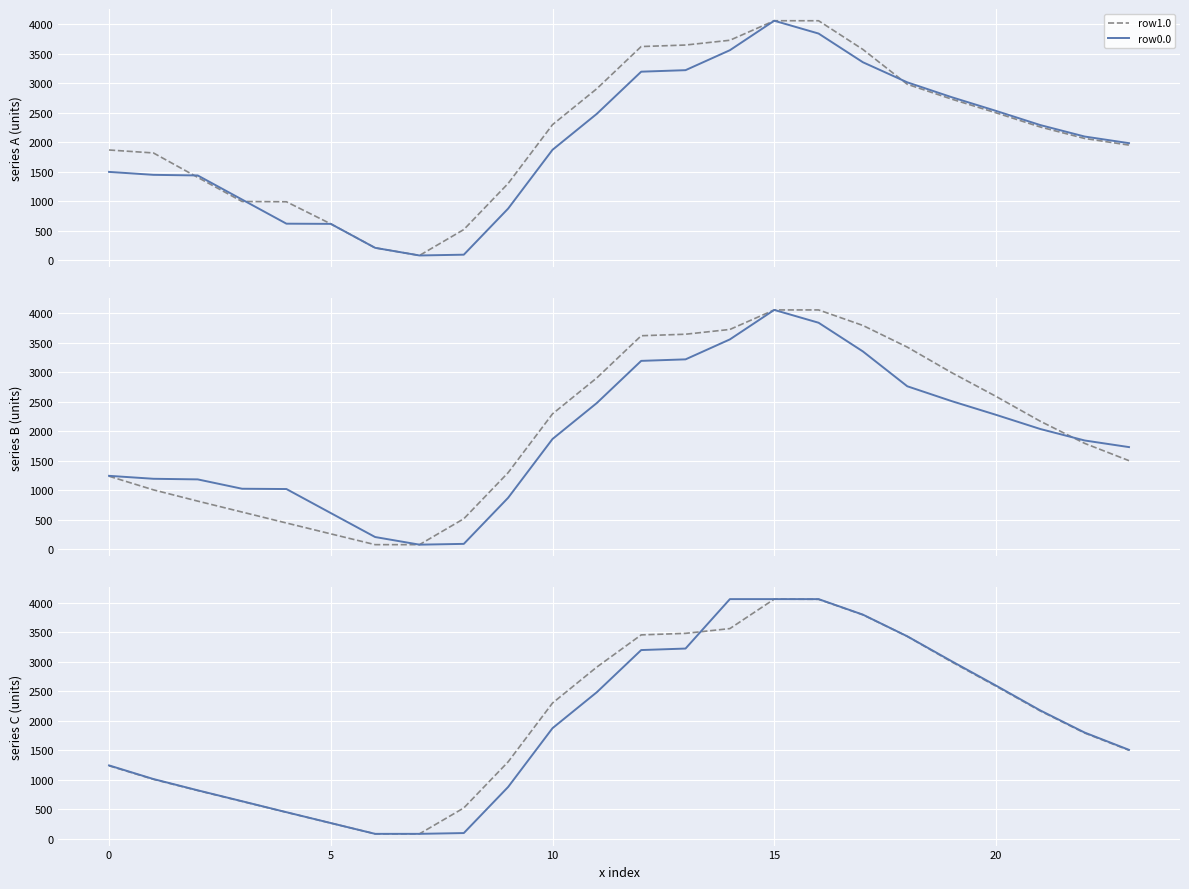

The value of row5.0 at 22 is 1229.8. True or false?

False